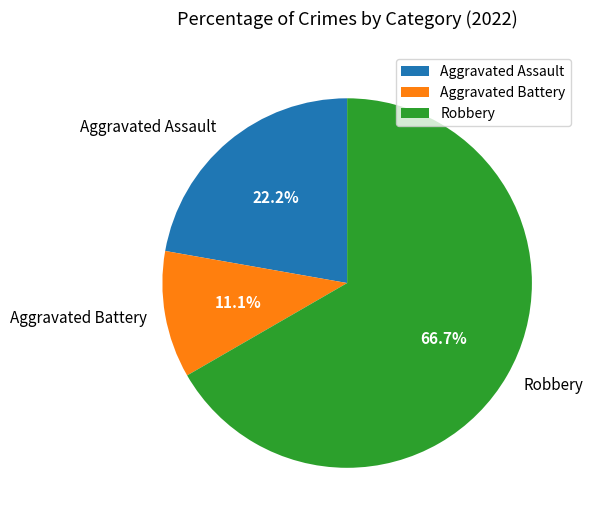

Combined, do Aggravated Assault and Robbery account for over 50%?

Yes